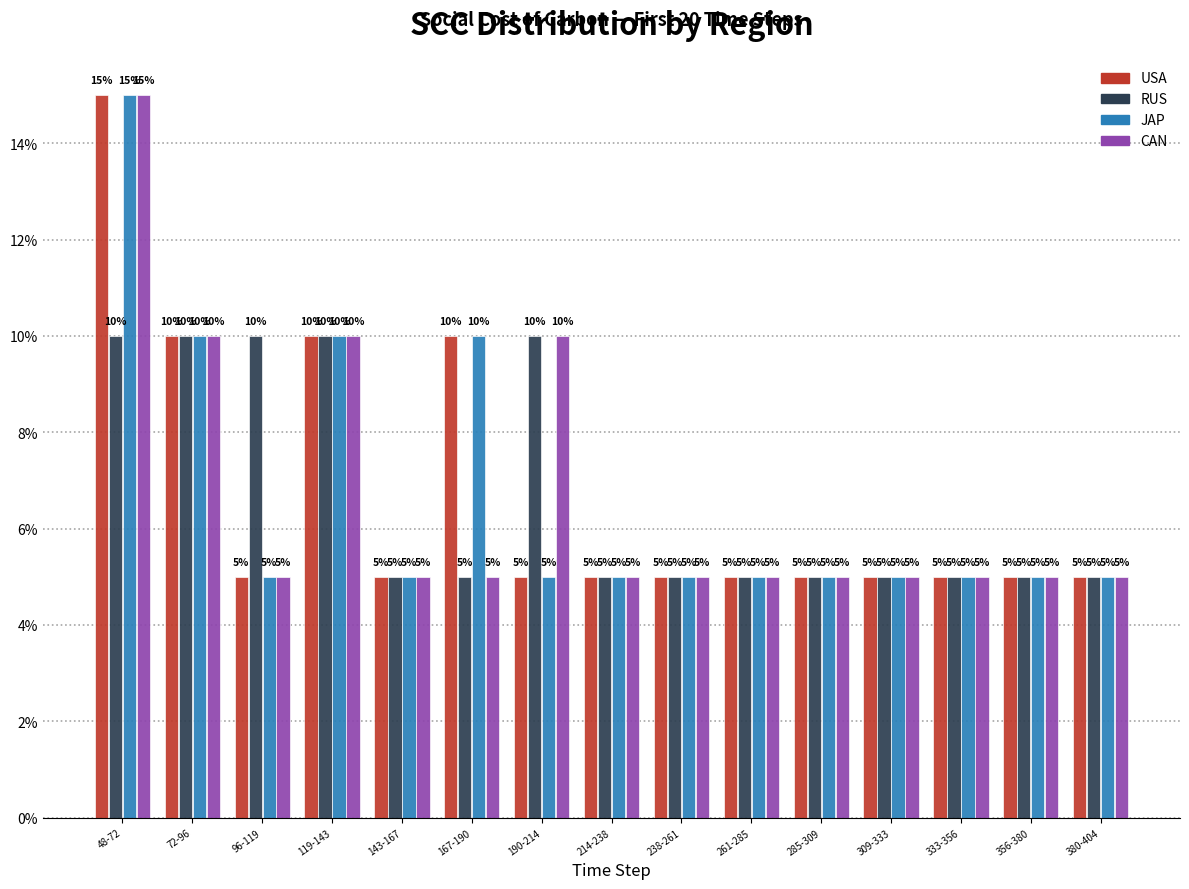

Does the chart contain any negative values?

No